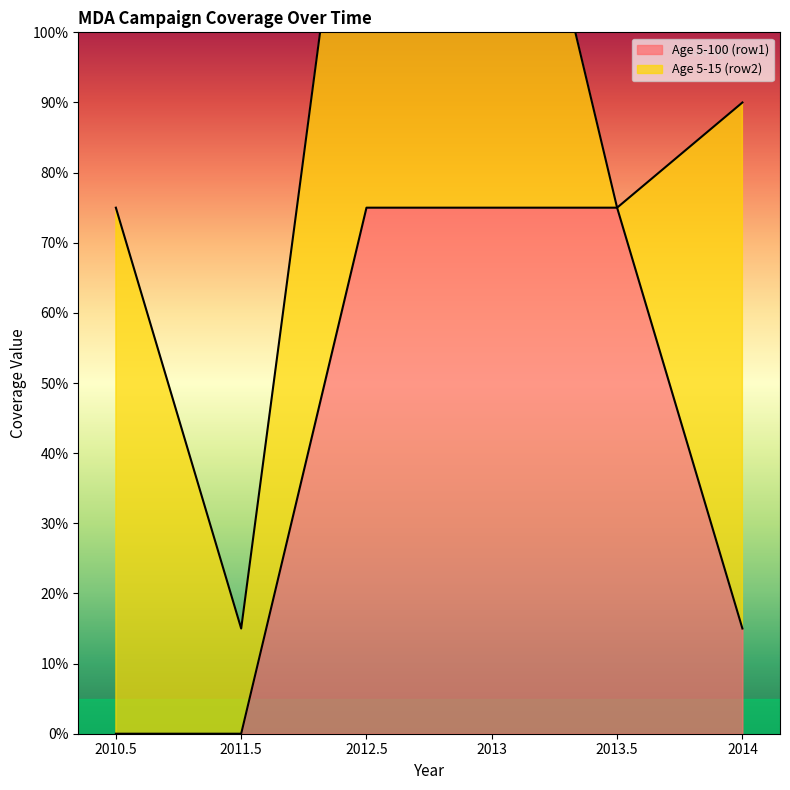

Rank the categories by value from lowest to highest.

2010.5, 2011.5, 2014, 2012.5, 2013, 2013.5